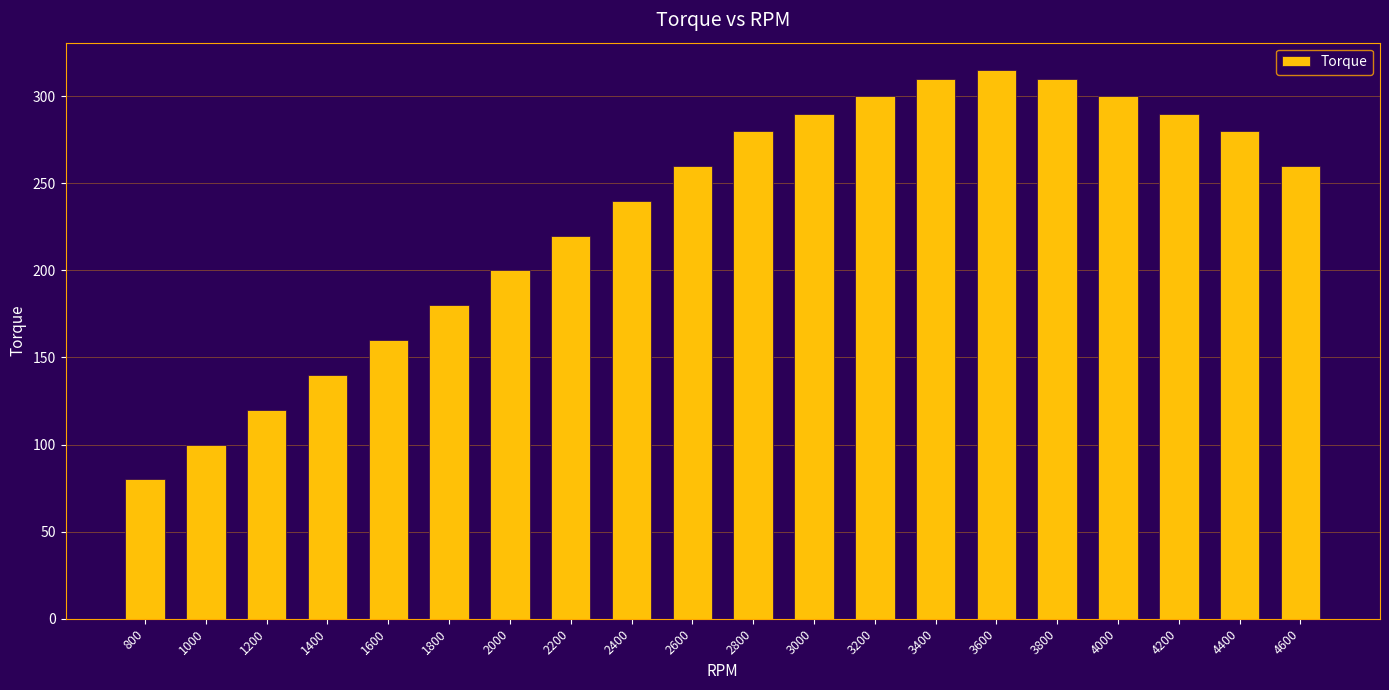

What is the sum of all values?

4635